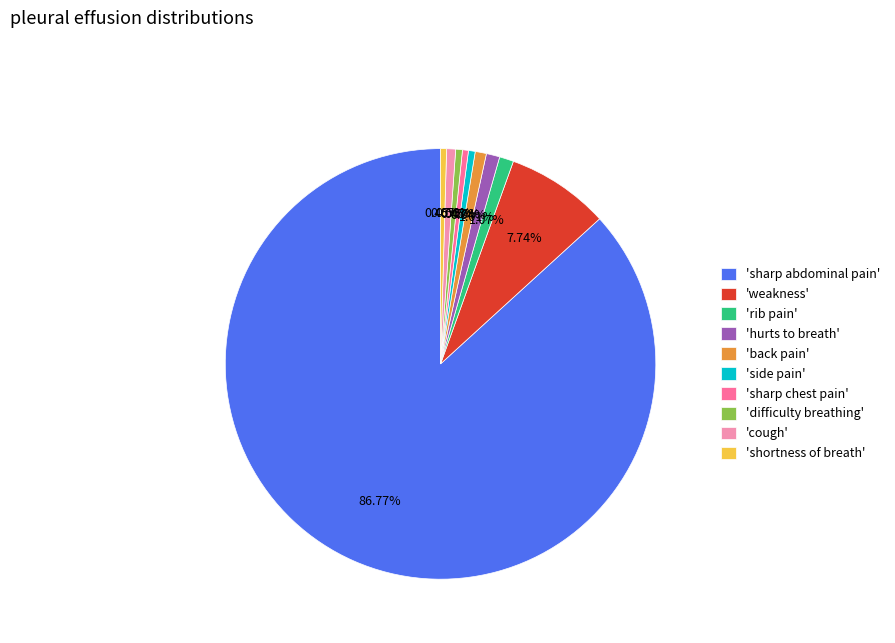

Approximately how many times larger is the value at 'difficulty breathing' compared to 'hurts to breath'?

0.5